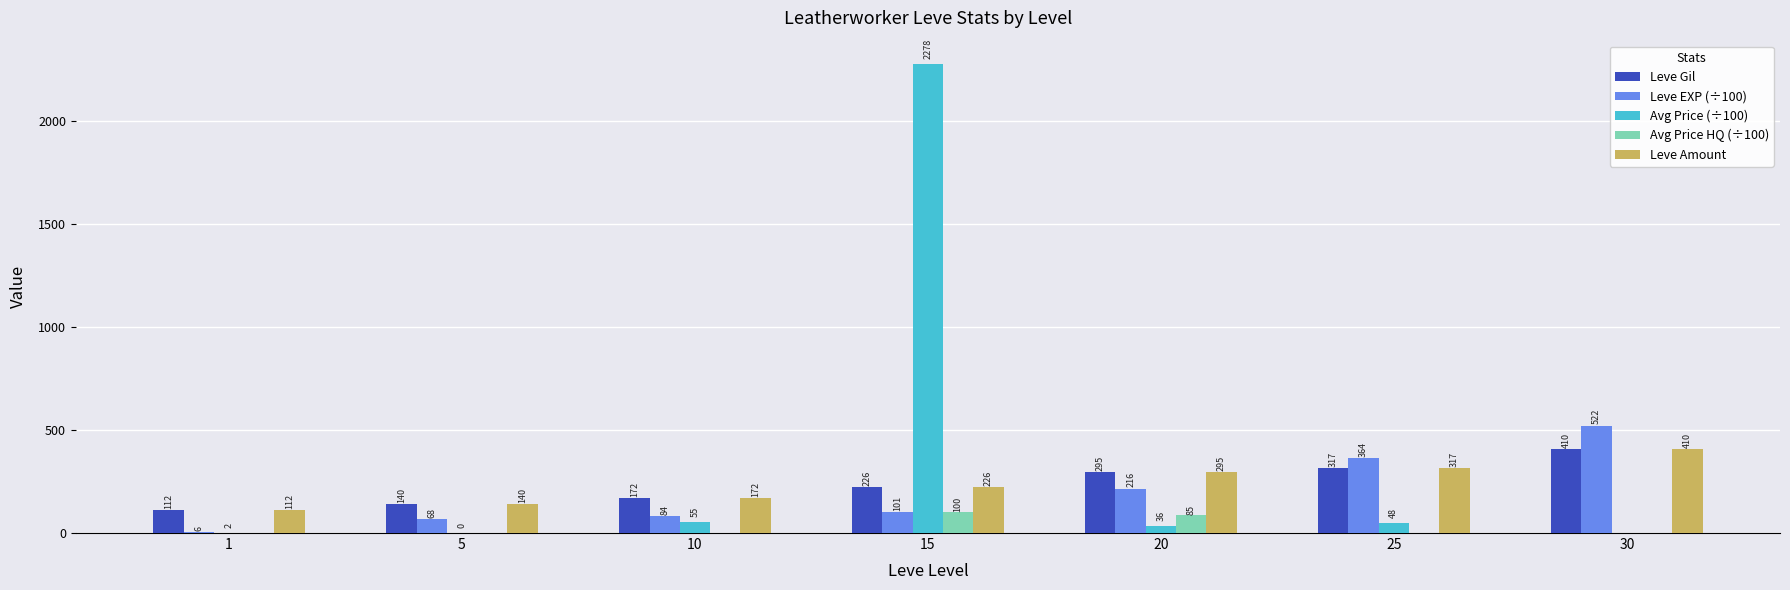

What is the total value across all series at 10?

483.3